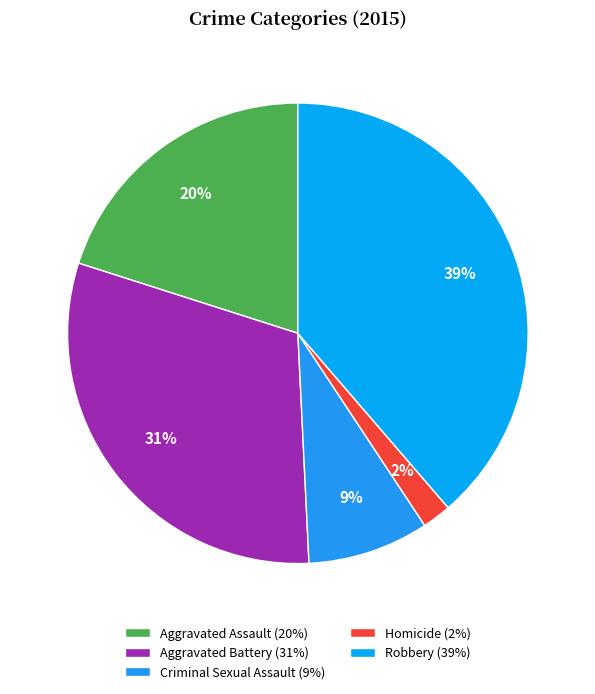

True or false: Robbery accounts for 39% of the total.

True